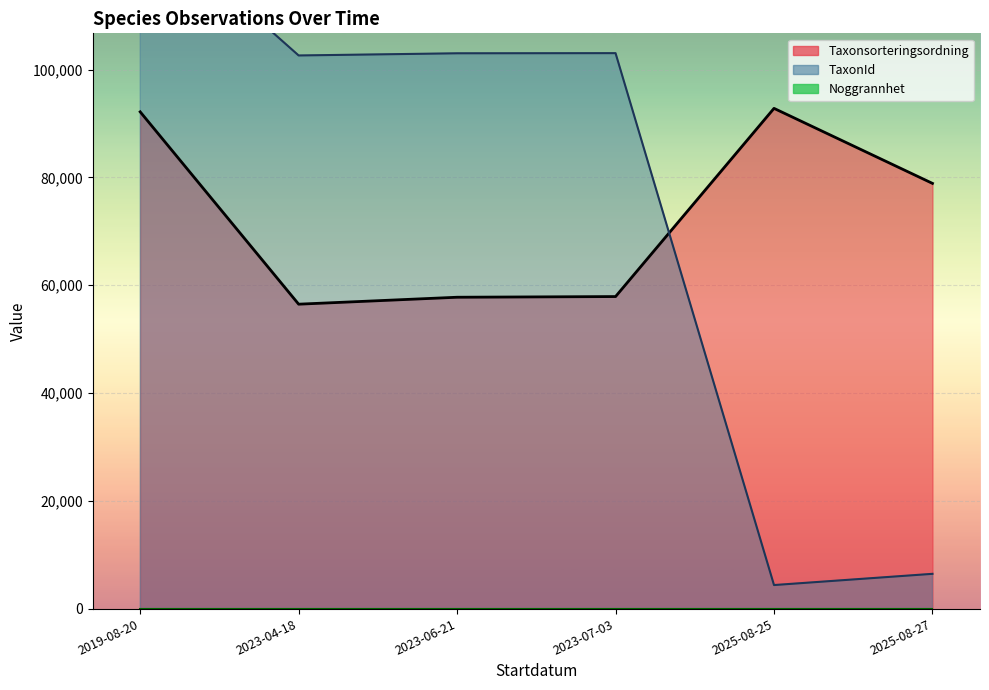

In Taxonsorteringsordning, how many points are higher than both neighbors (excluding endpoints)?

2